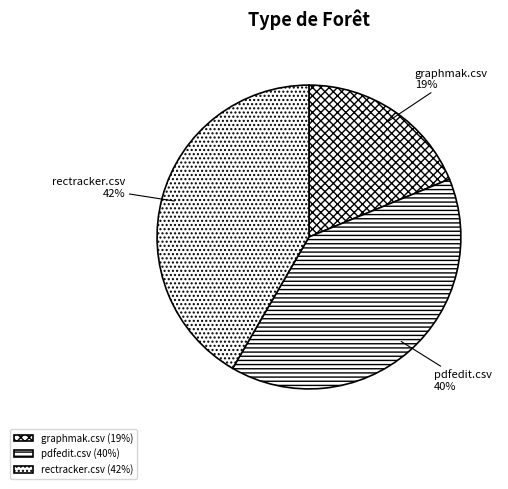

Which category has the smallest portion of the pie?

graphmak.csv